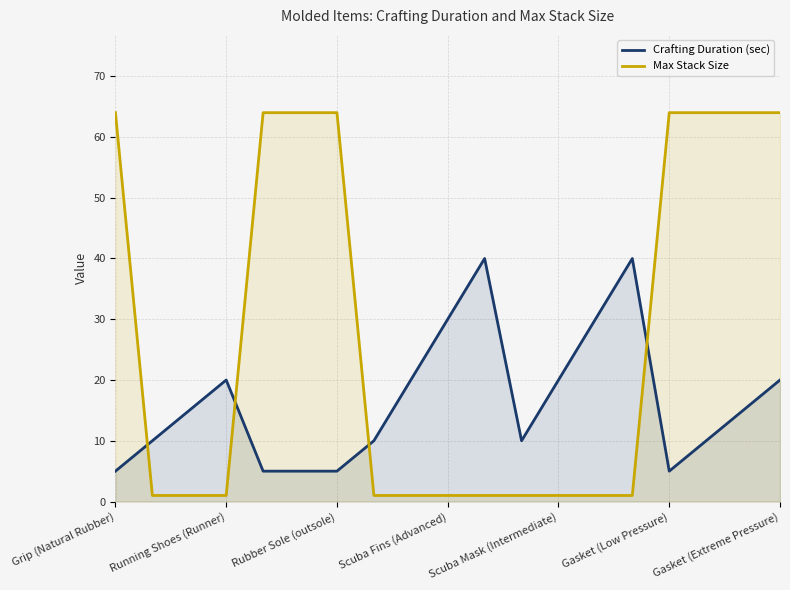

What is the difference between the maximum and second lowest values in the Crafting Duration (sec) series?

35